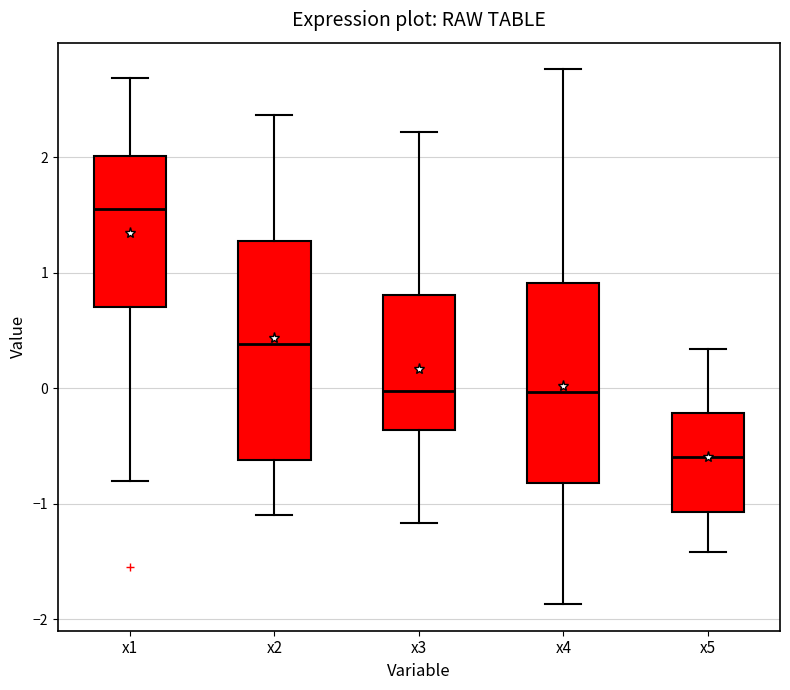

Reading left to right, transcribe this box plot: for each box, give where its median line is, the range the box spans, and where its two whiskers end, as read against the y-axis. The values are not printed on the chart, so give them approximately, as read against the axis.

x1: median 1.5, box 0.7 to 2.0, whiskers -0.8 to 2.7
x2: median 0.4, box -0.6 to 1.3, whiskers -1.1 to 2.4
x3: median 0.0, box -0.4 to 0.8, whiskers -1.2 to 2.2
x4: median 0.0, box -0.8 to 0.9, whiskers -1.9 to 2.8
x5: median -0.6, box -1.1 to -0.2, whiskers -1.4 to 0.3